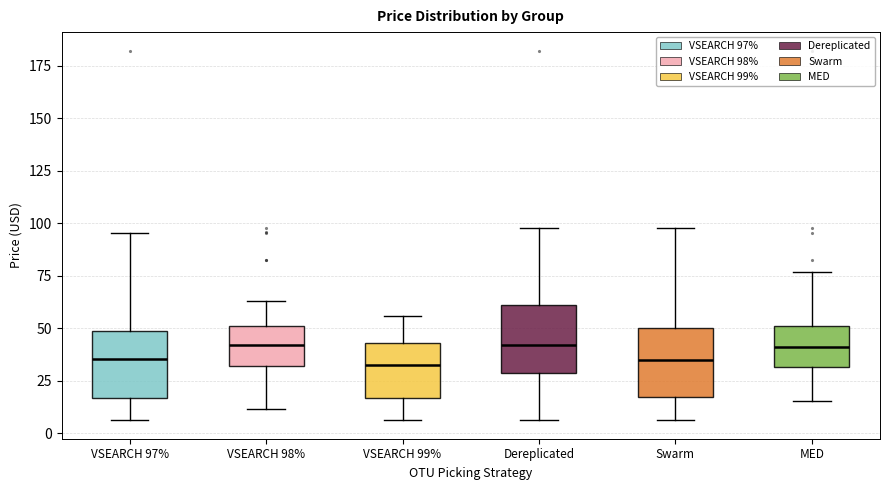

Where is the upper edge of the box for Dereplicated on the y-axis? The values are not printed on the chart, so give them approximately, as read against the axis.

60